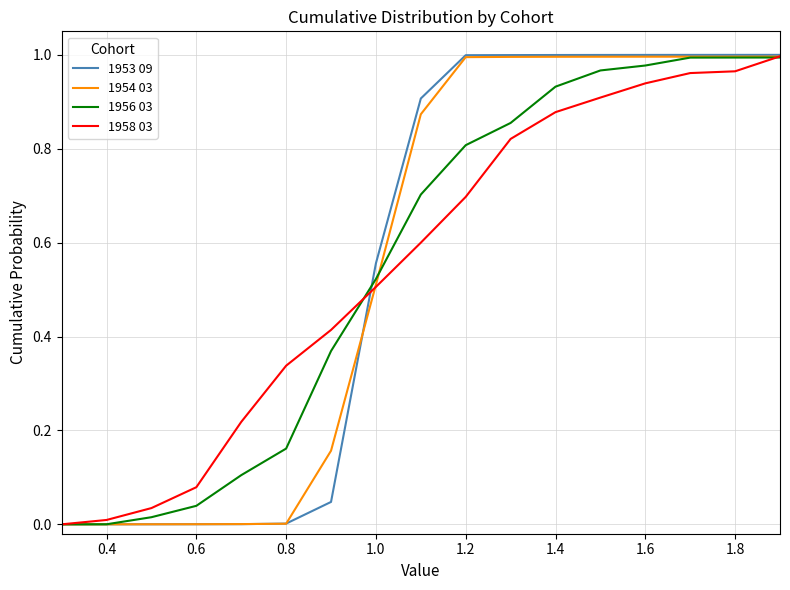

What is the total value across all series at 1.4?

3.8